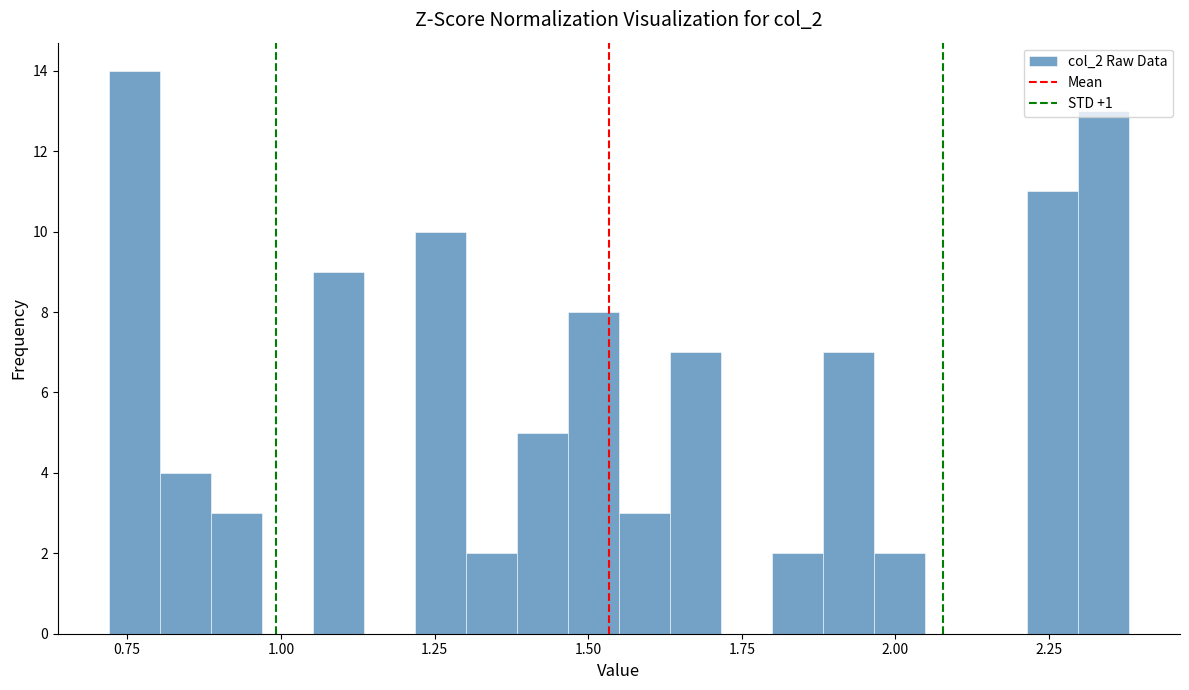

Read against the x-axis, roughly where is the centre of the tallest bar?

0.75